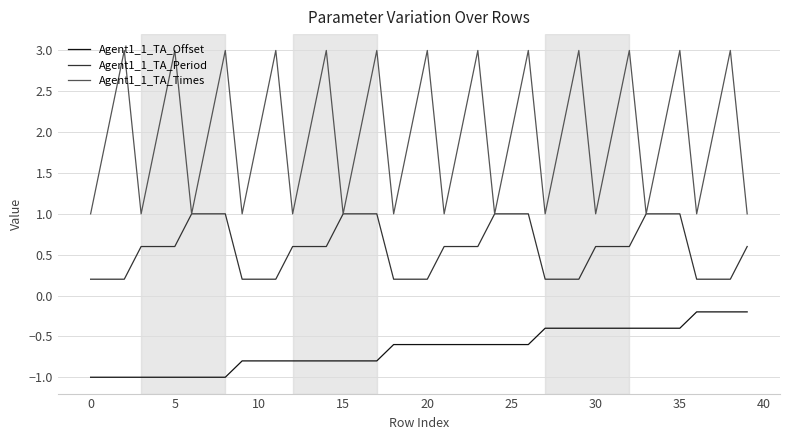

Rank the series by their maximum value, from highest to lowest.

Agent1_1_TA_Times, Agent1_1_TA_Period, Agent1_1_TA_Offset